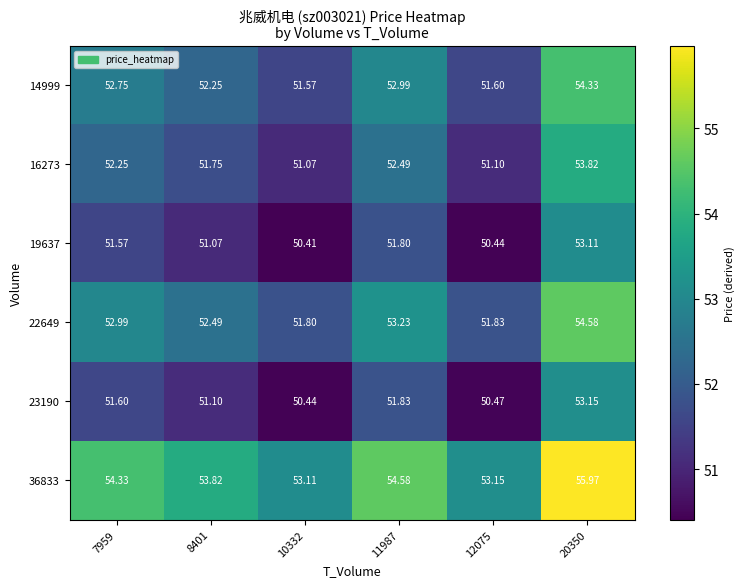

Reading left to right, transcribe all the data shown in this chart.

14999: 7959=52.8	8401=52.2	10332=51.6	11987=53.0	12075=51.6	20350=54.3
16273: 7959=52.2	8401=51.8	10332=51.1	11987=52.5	12075=51.1	20350=53.8
19637: 7959=51.6	8401=51.1	10332=50.4	11987=51.8	12075=50.4	20350=53.1
22649: 7959=53.0	8401=52.5	10332=51.8	11987=53.2	12075=51.8	20350=54.6
23190: 7959=51.6	8401=51.1	10332=50.4	11987=51.8	12075=50.5	20350=53.1
36833: 7959=54.3	8401=53.8	10332=53.1	11987=54.6	12075=53.1	20350=56.0